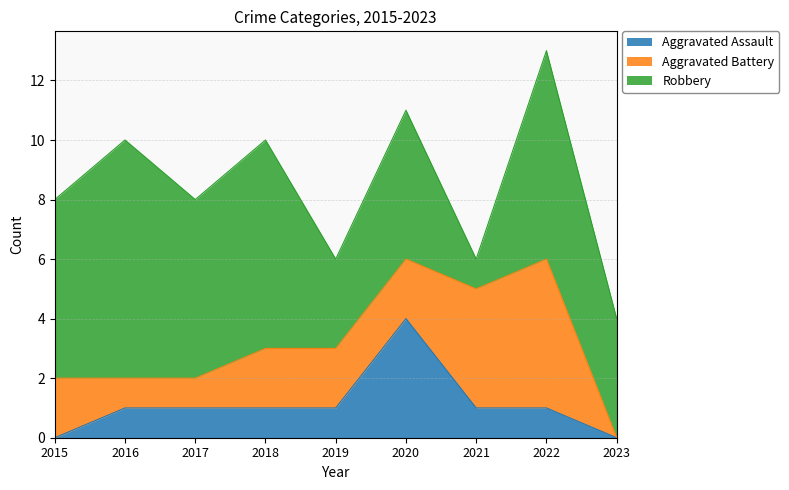

Rank the series by their maximum value, from lowest to highest.

Aggravated Assault, Aggravated Battery, Robbery